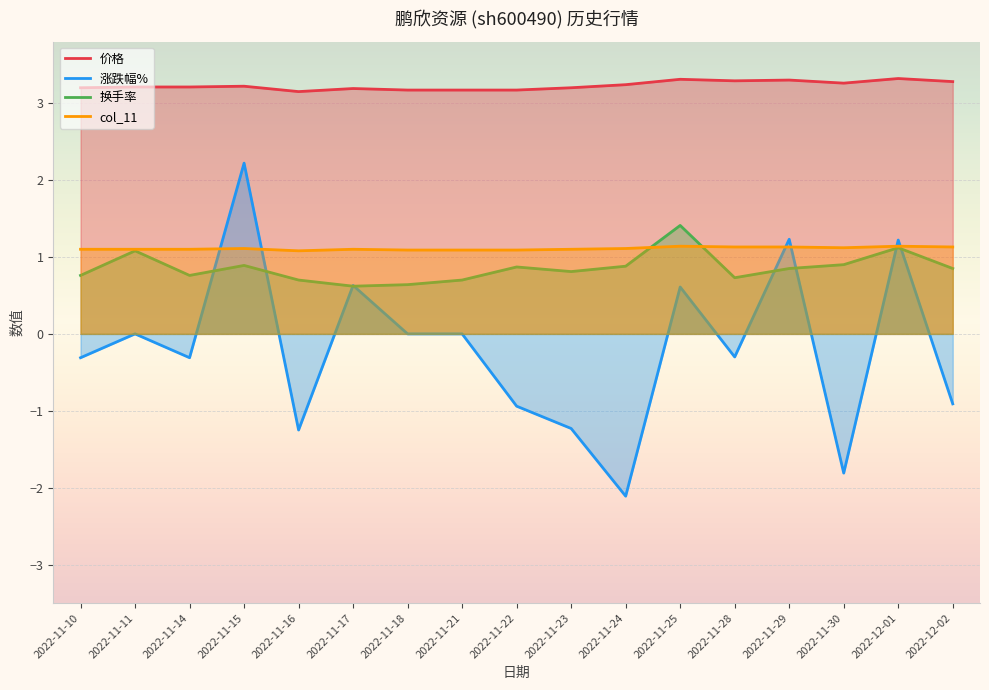

What is the difference between the maximum and minimum values in the 换手率 series?

0.8